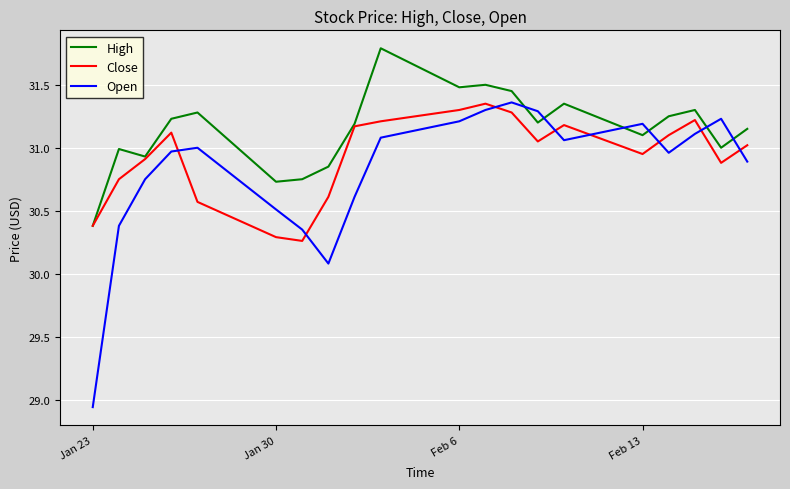

Which series has the widest spread of values?

Open